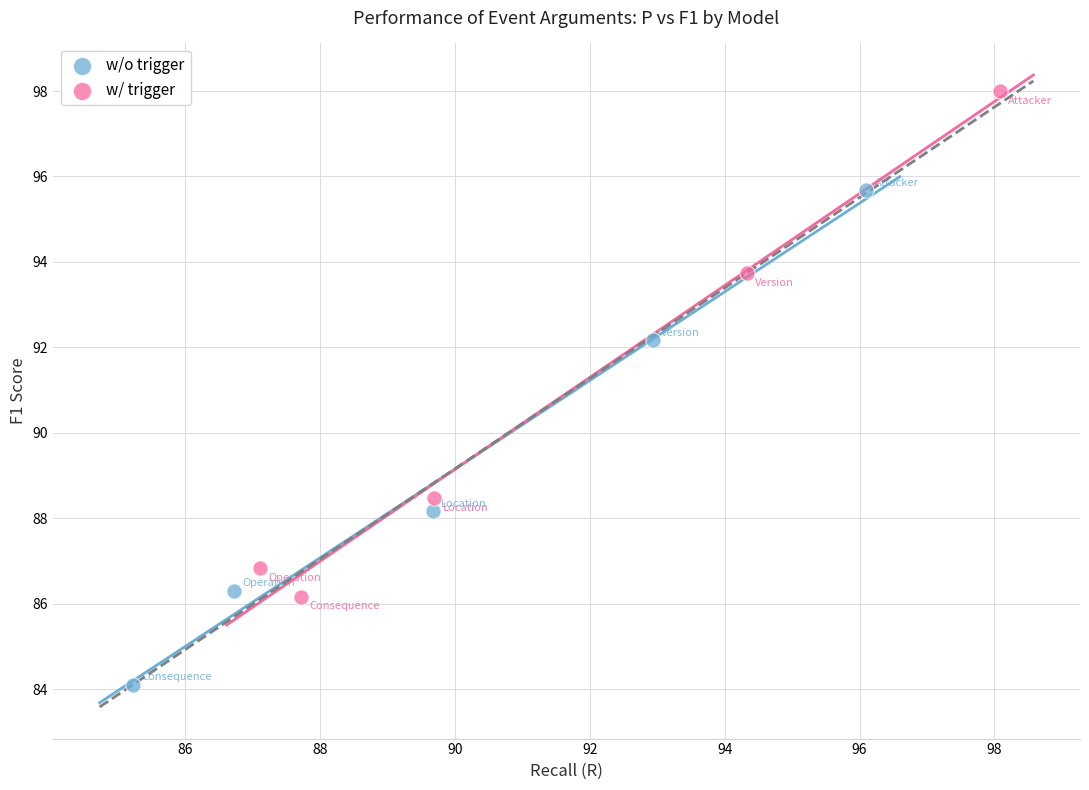

Which series contains the highest Y value?

w/ trigger